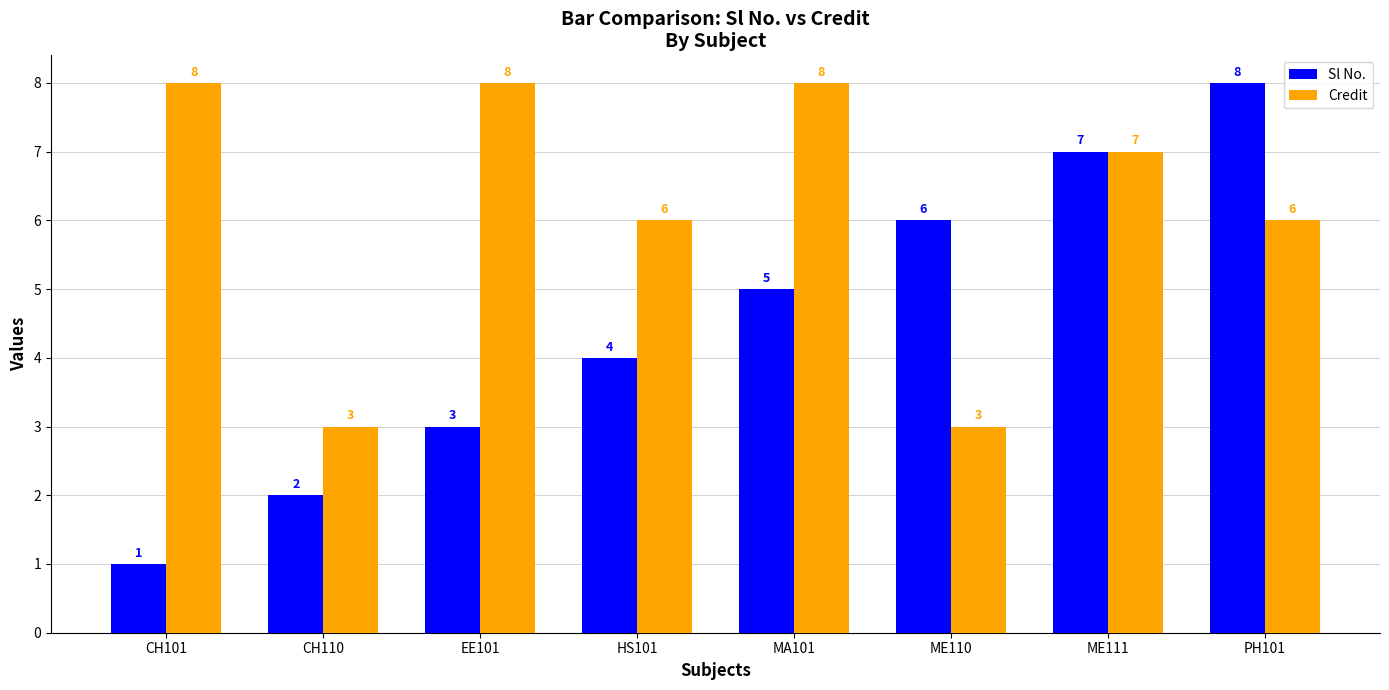

Which category has the highest value in the Sl No. series?

PH101